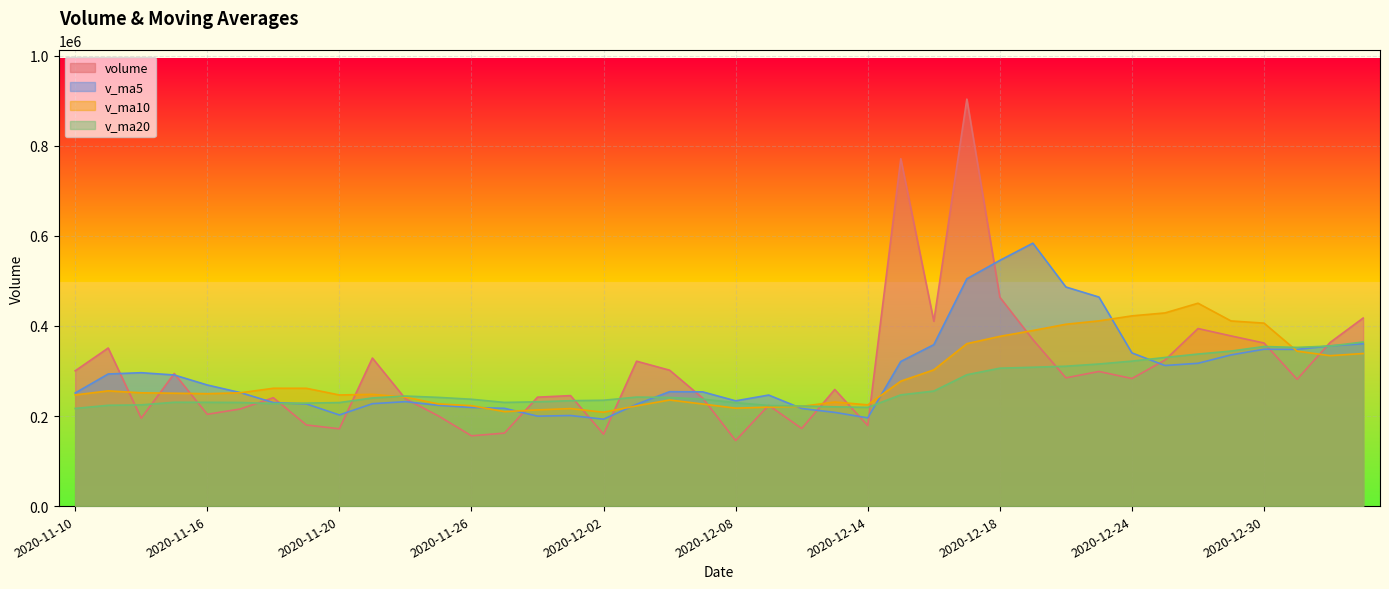

What is the average value of the volume series?

300926.6